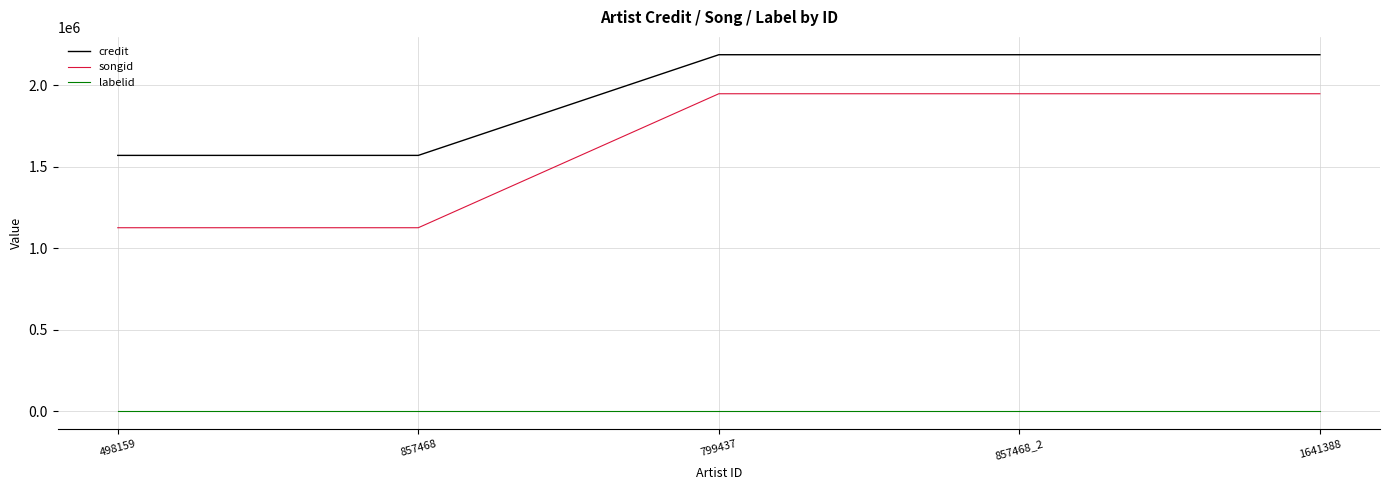

What is the maximum value shown in the chart?

2187584